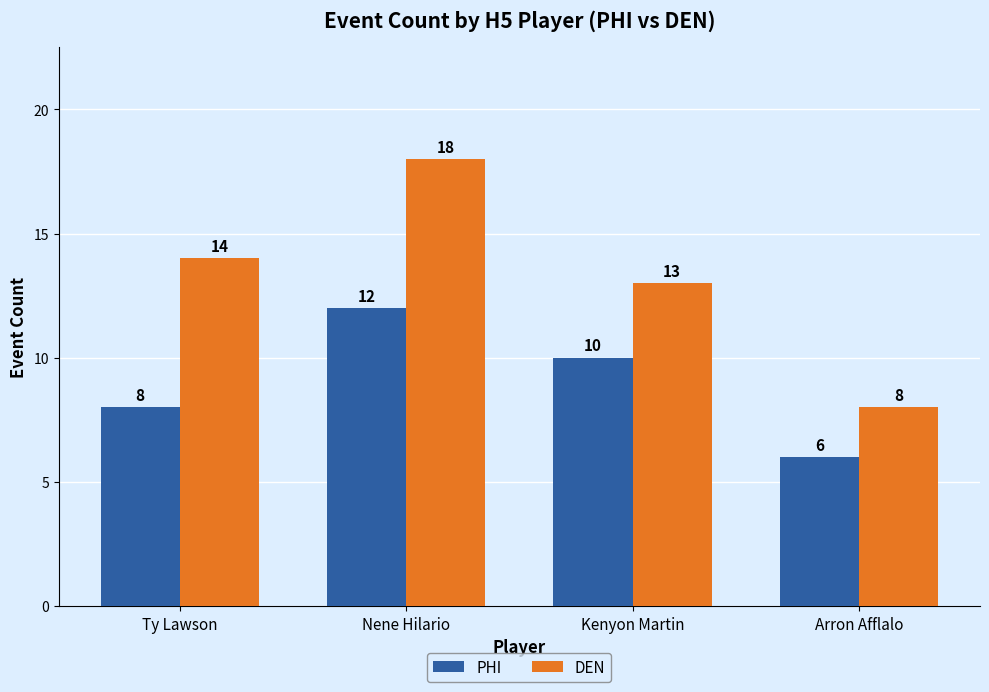

What is the highest value of the DEN series?

18